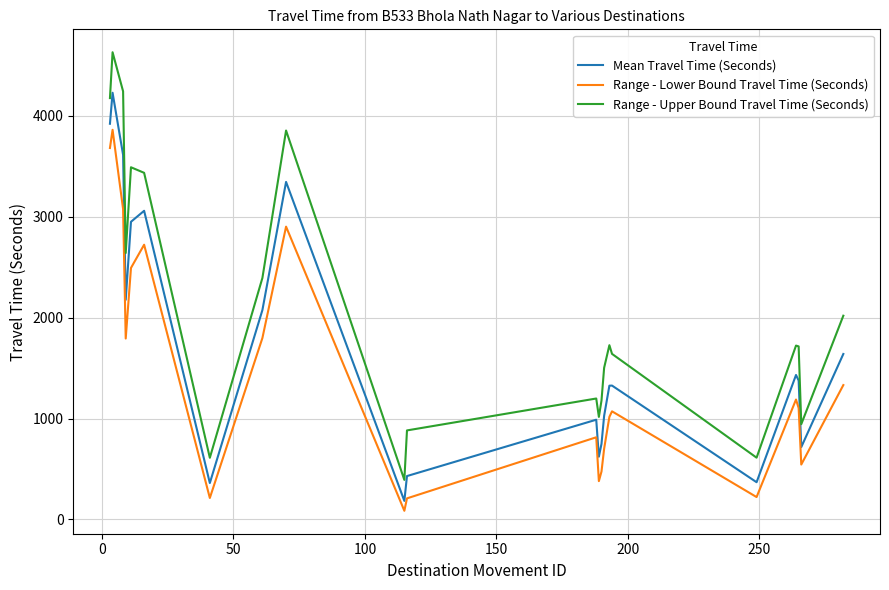

What is the difference between the maximum and minimum values in the Range - Lower Bound Travel Time (Seconds) series?

3773